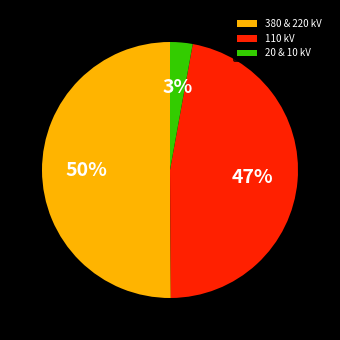

To the nearest percent, what is the average slice percentage?

33%